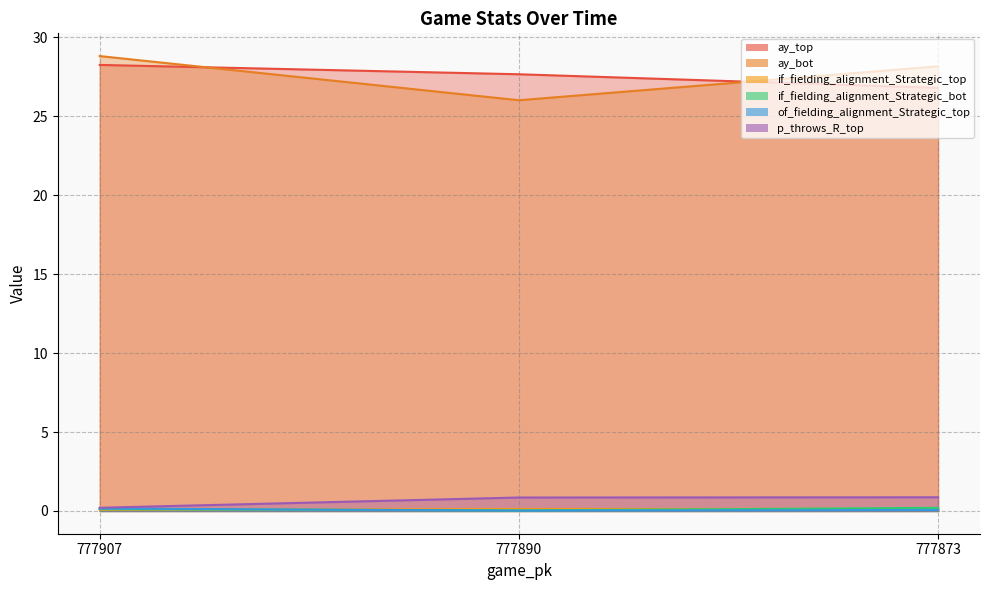

Reading right to left, extract all data points from this chart.

ay_top: 26.8	27.7	28.3
ay_bot: 28.2	26.0	28.8
if_fielding_alignment_Strategic_top: 0.1	0.1	0.1
if_fielding_alignment_Strategic_bot: 0.2	0.0	0.1
of_fielding_alignment_Strategic_top: 0.1	0.0	0.2
p_throws_R_top: 0.9	0.9	0.2